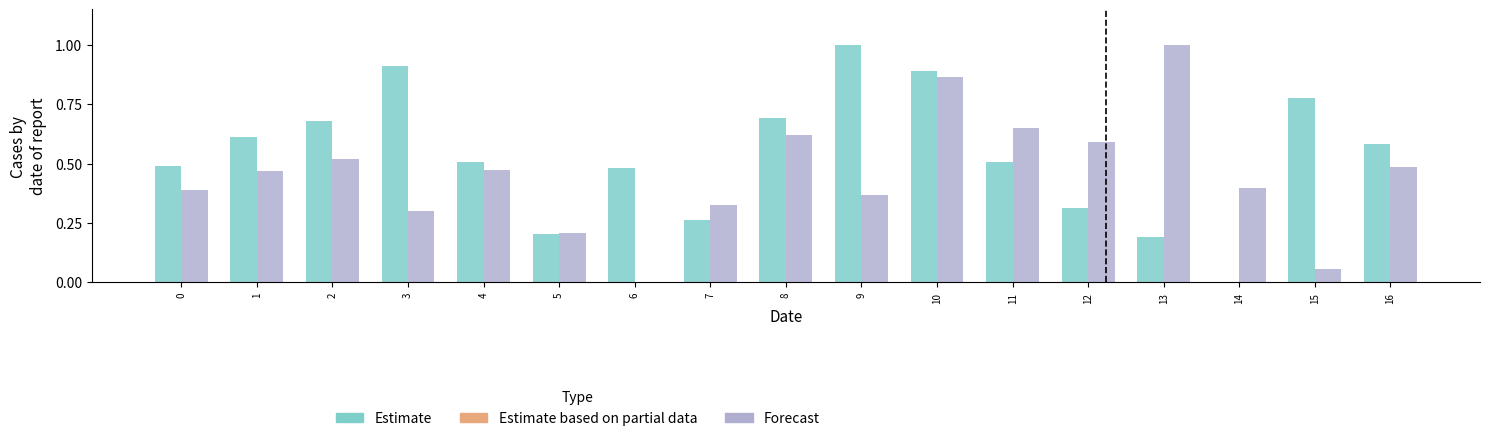

Is it true that Estimate equals 0.3 at 13?

False